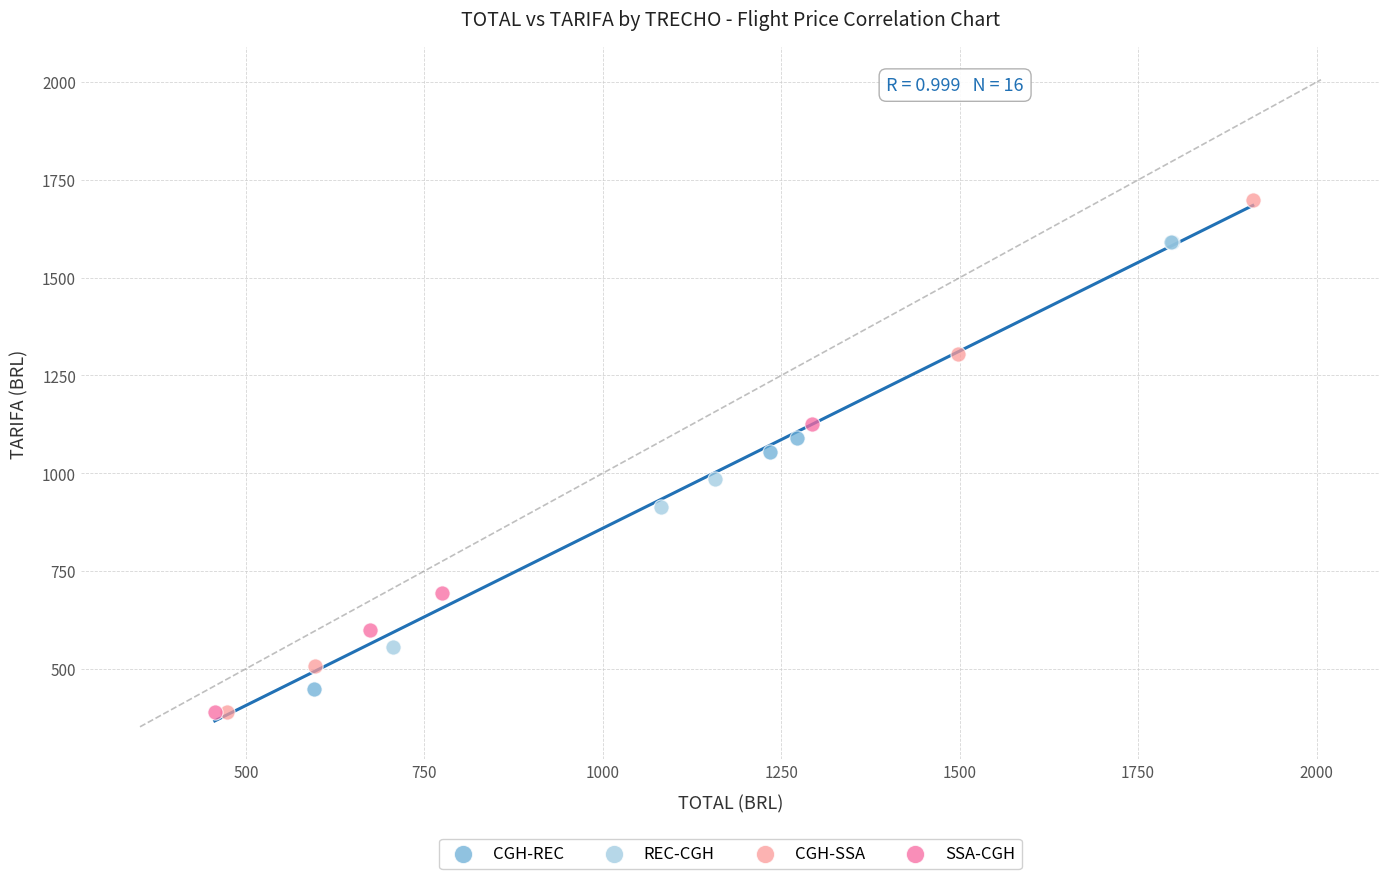

Which series has the widest spread of Y values?

CGH-SSA